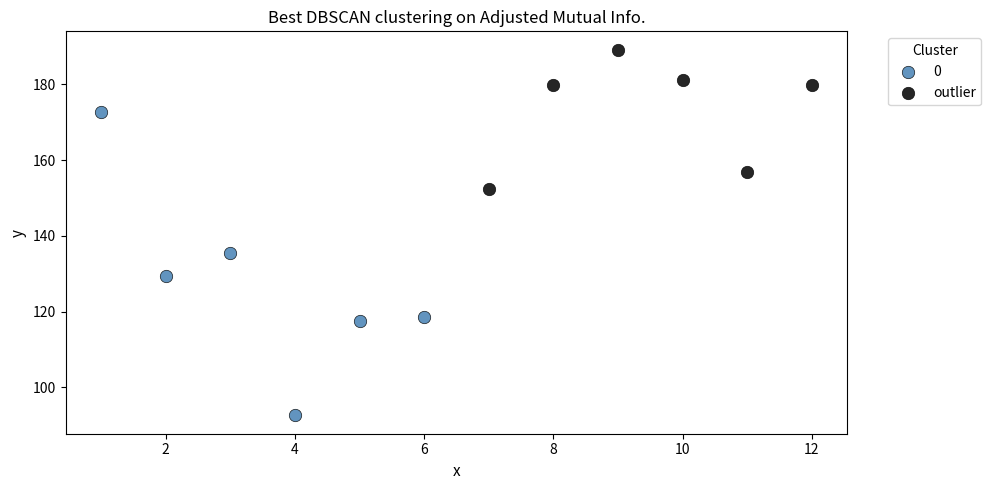

Which series reaches the maximum Y coordinate?

outlier